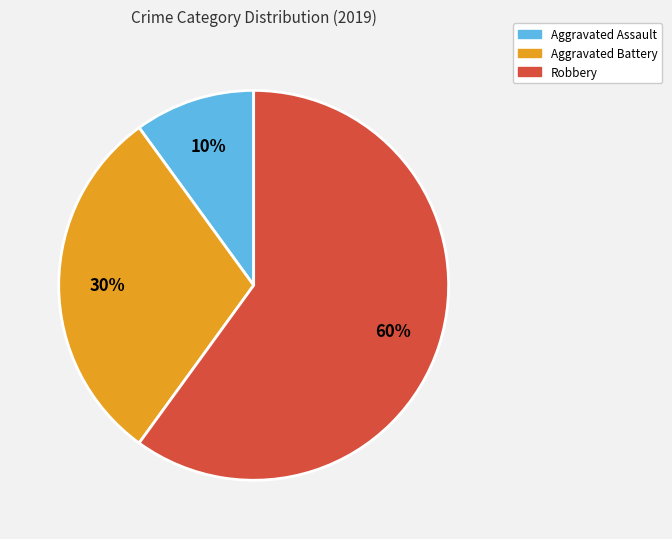

Is there any slice that represents more than half of the pie?

Yes